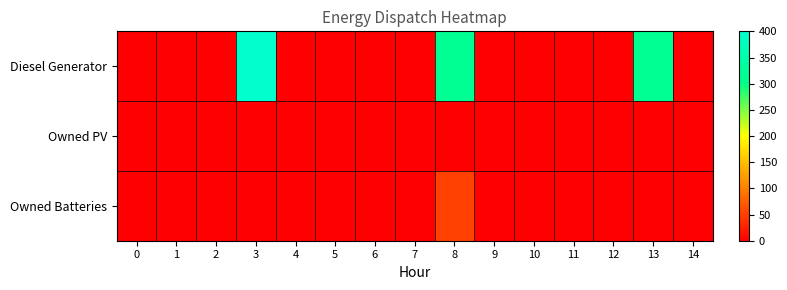

How many data points does each series have?

15